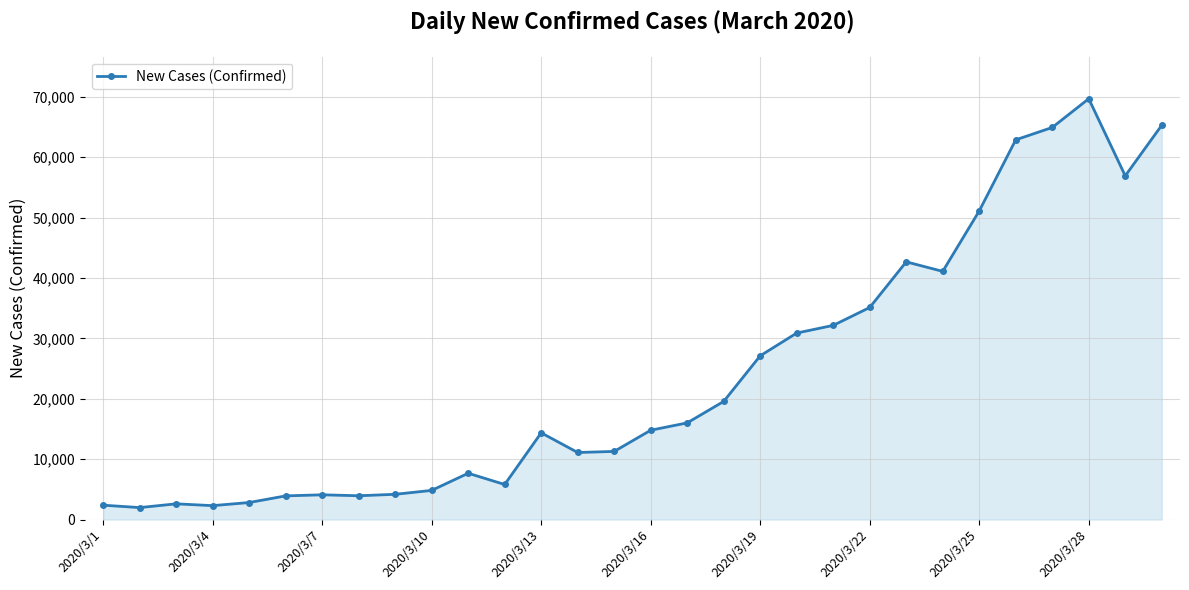

What is the smallest value displayed?

1979